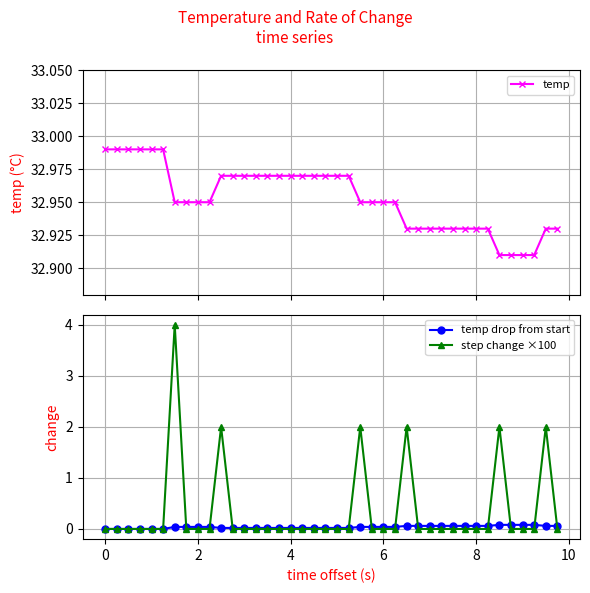

Does the chart display data point markers on the line(s)?

Yes